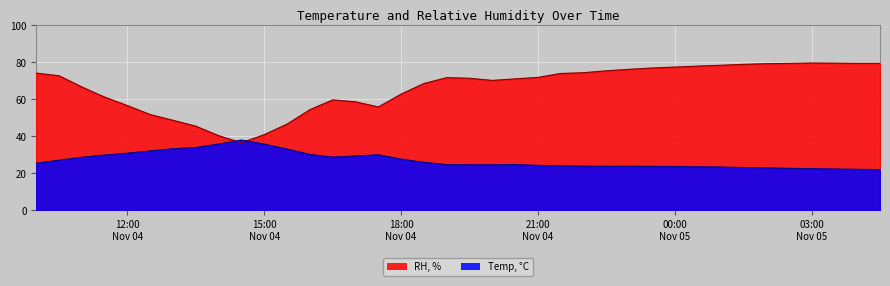

How many values in the Temp, °C series exceed 24?

24